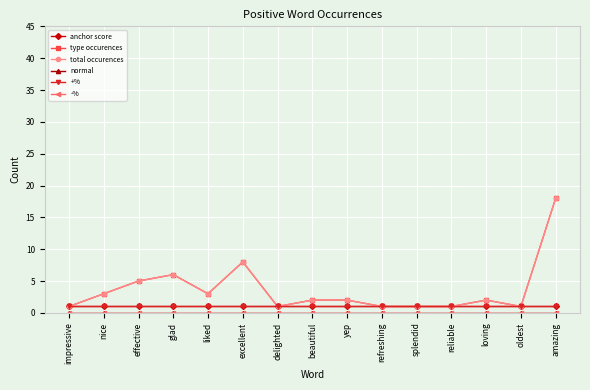

At how many categories does at least one series exceed 14?

1